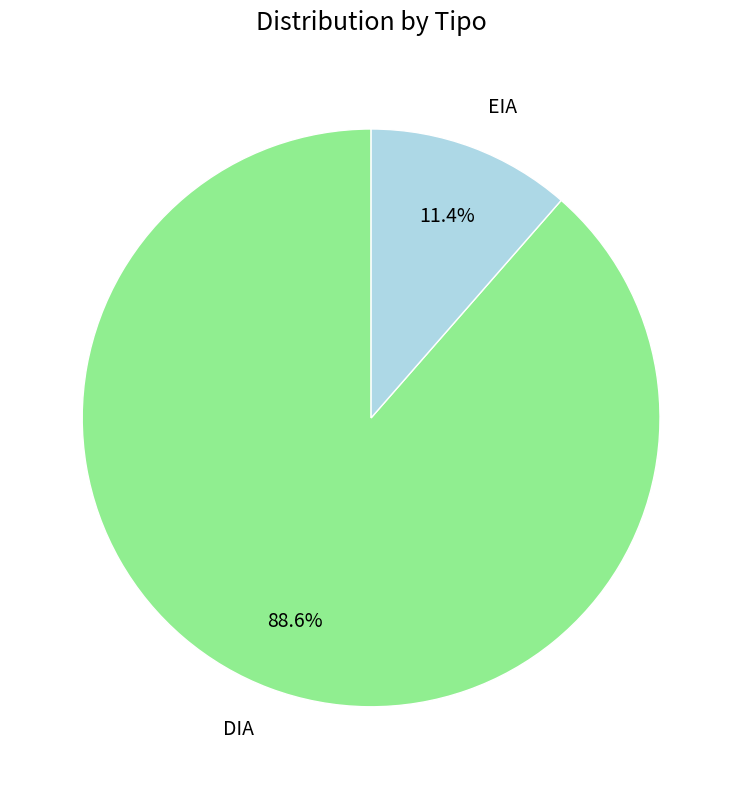

To the nearest percent, what is the difference between the DIA and EIA slice percentages?

77%